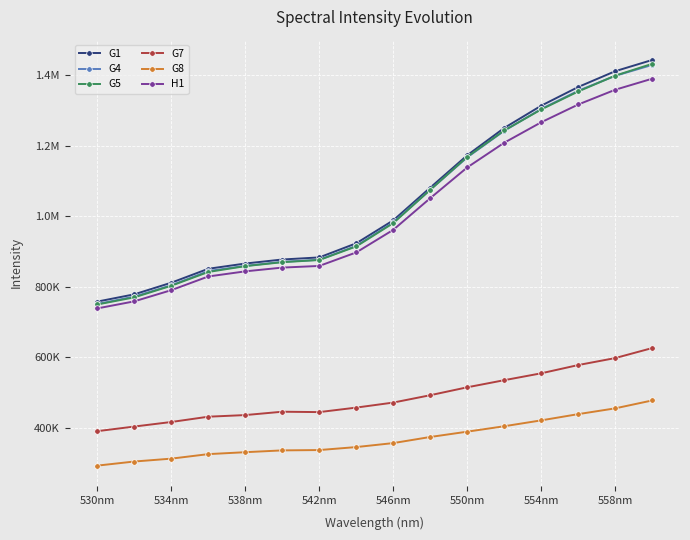

Does the chart have visible grid lines?

Yes